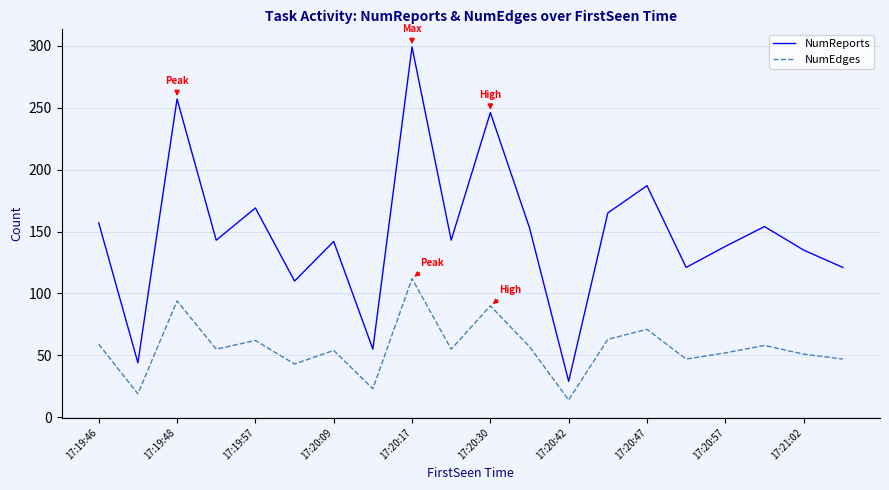

List the series in order of their peak value, lowest first.

NumEdges, NumReports